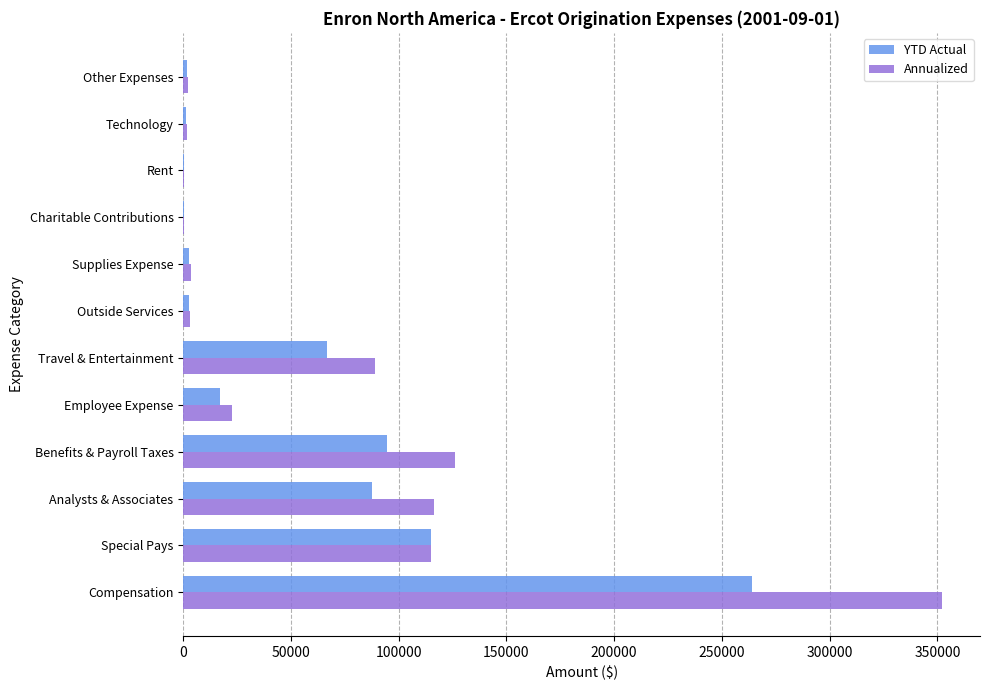

Which series has the largest total across all categories?

Annualized